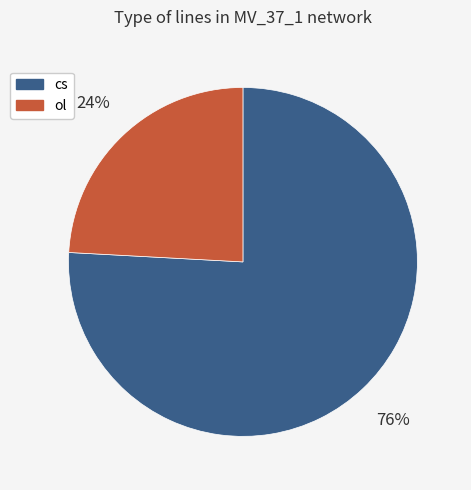

Which slice is the largest?

cs